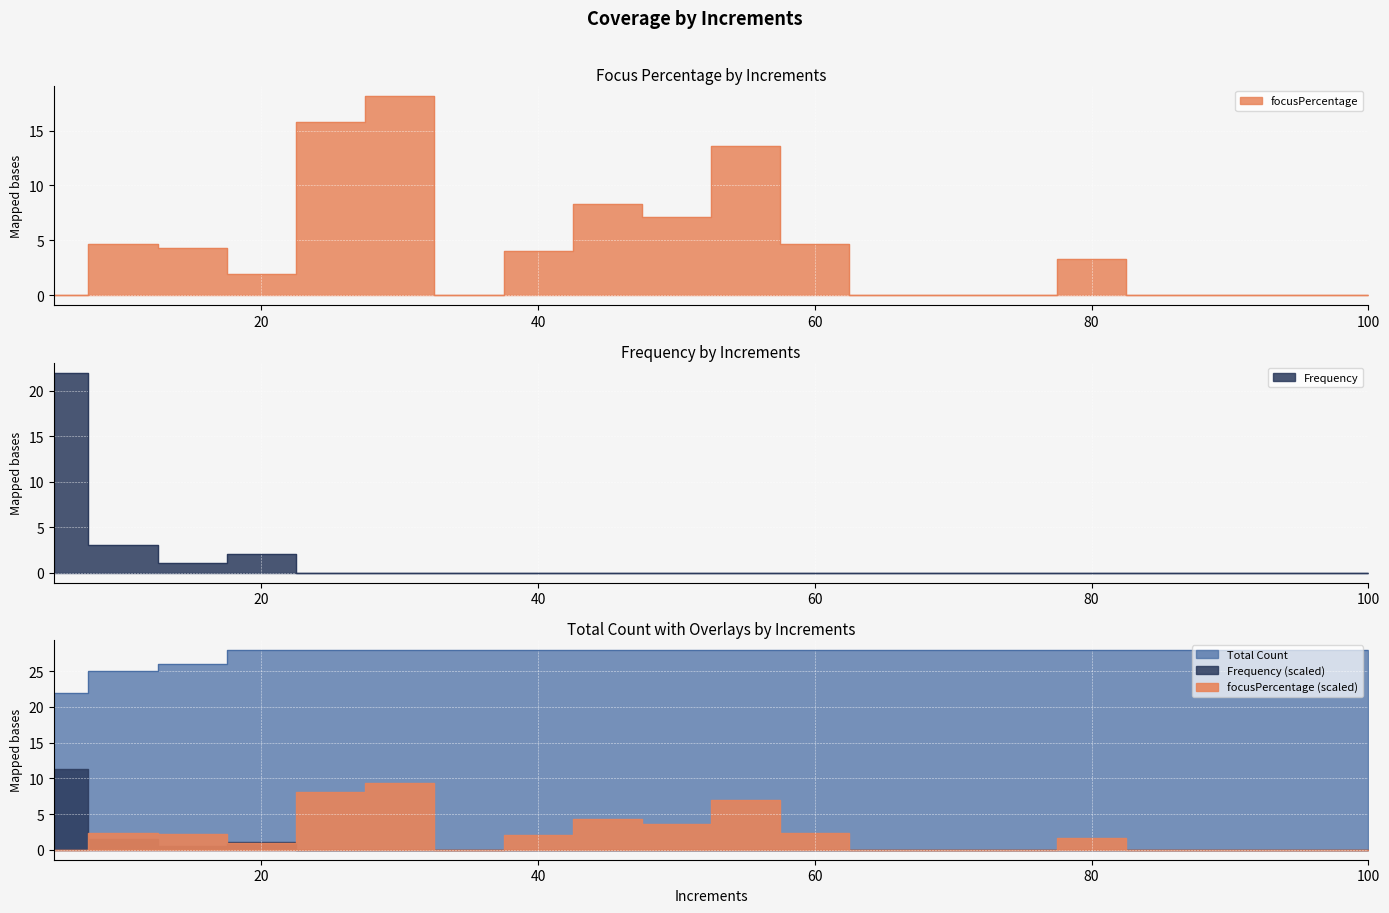

Rank the categories by focusPercentage value from lowest to highest.

5, 35, 65, 70, 75, 85, 90, 95, 100, 20, 80, 40, 15, 10, 60, 50, 45, 55, 25, 30